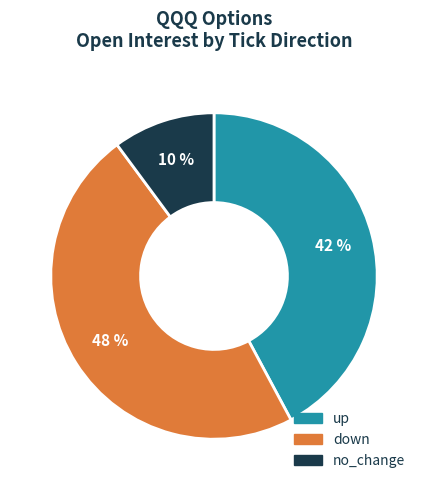

Do up and down together represent more than half of the pie?

Yes